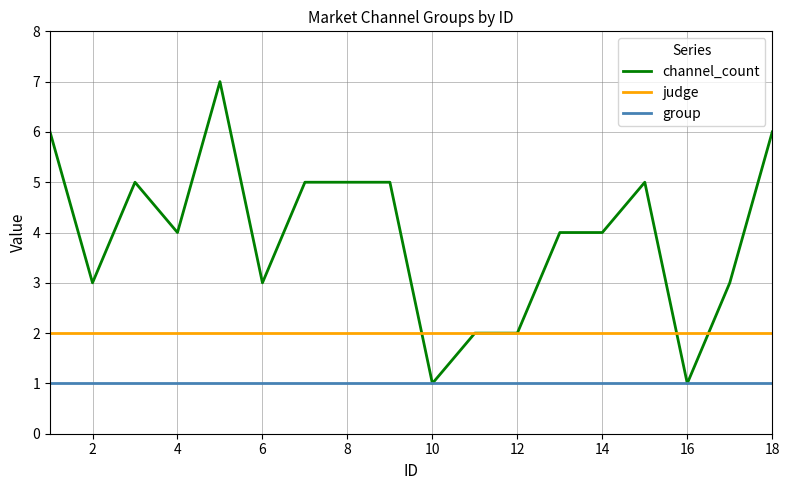

Which series has the largest total across all categories?

channel_count